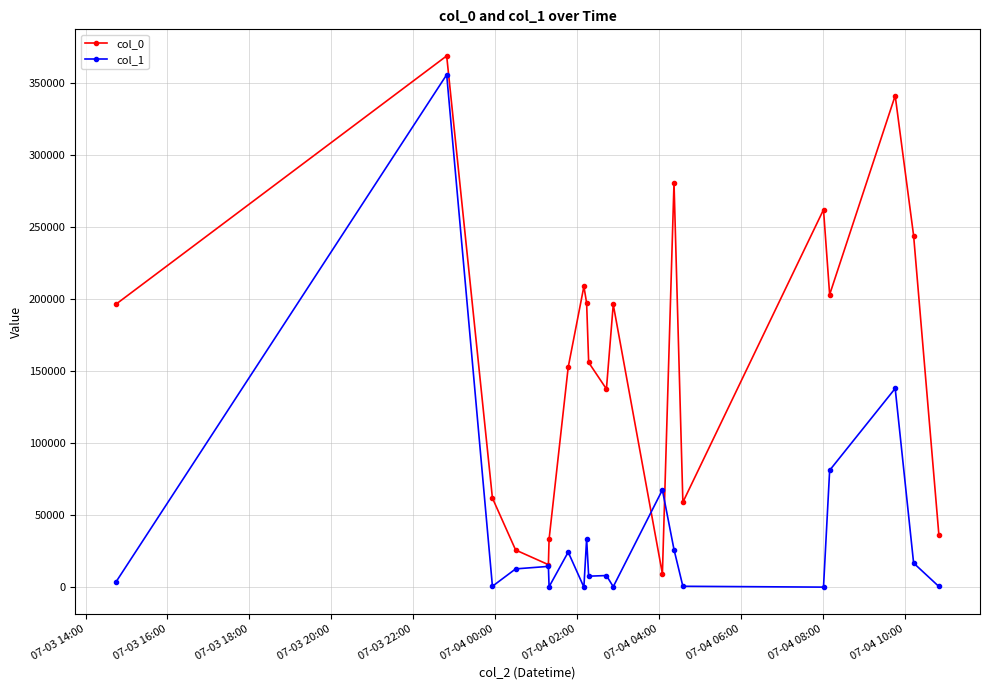

Which series has the largest total across all categories?

col_0